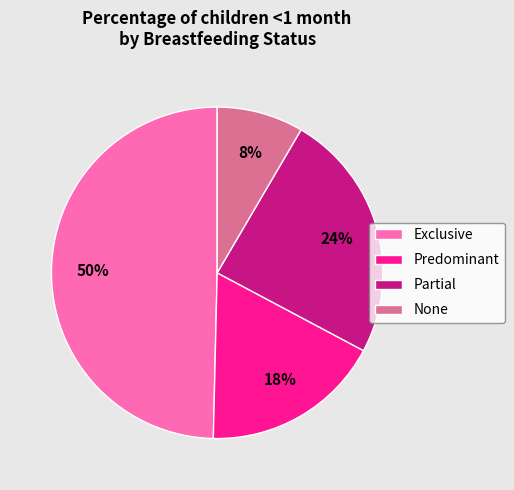

What is the smallest slice in the pie chart?

None